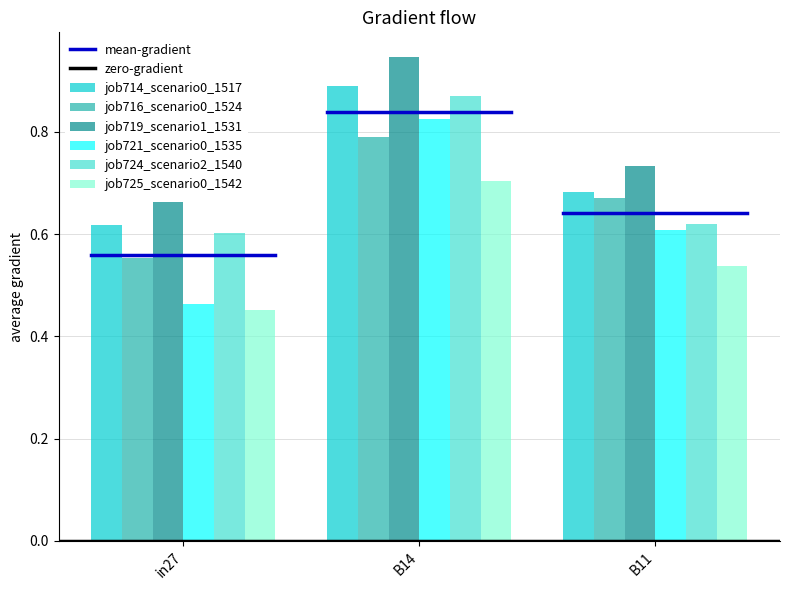

Which series has the largest range (max minus min)?

job721_scenario0_1535